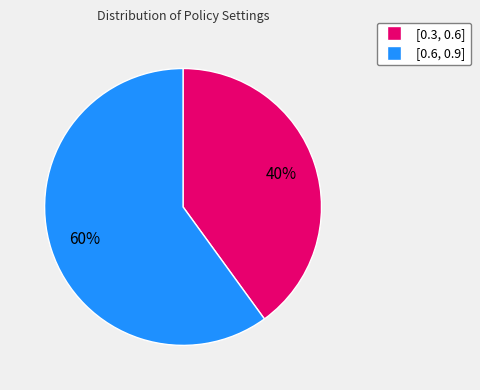

To the nearest percent, what portion does [0.3, 0.6] represent?

40%